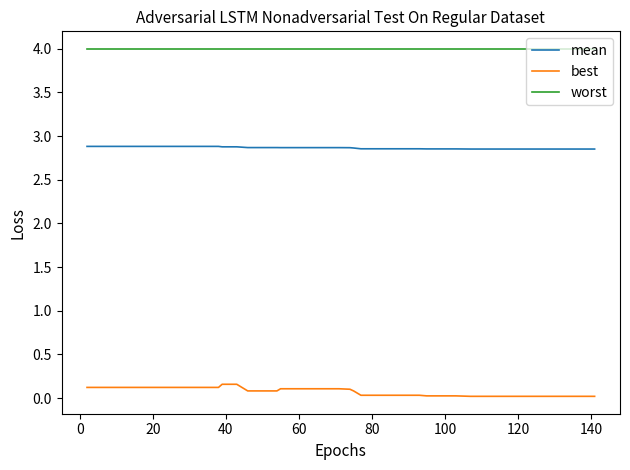

Which series has the largest total across all categories?

worst